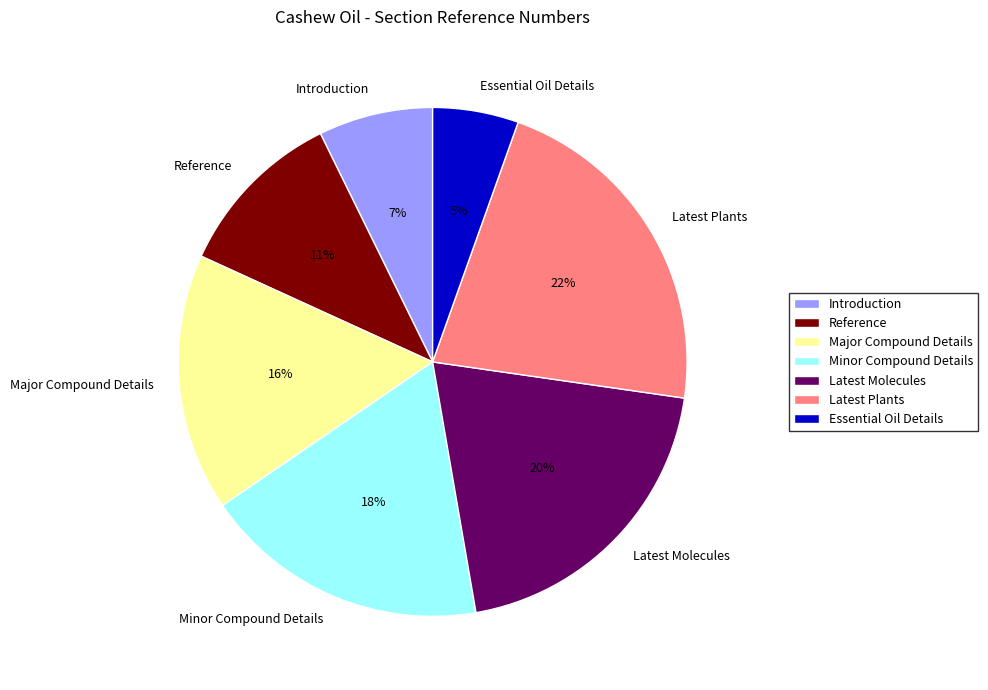

Rank the categories by value from lowest to highest.

Essential Oil Details, Introduction, Reference, Major Compound Details, Minor Compound Details, Latest Molecules, Latest Plants